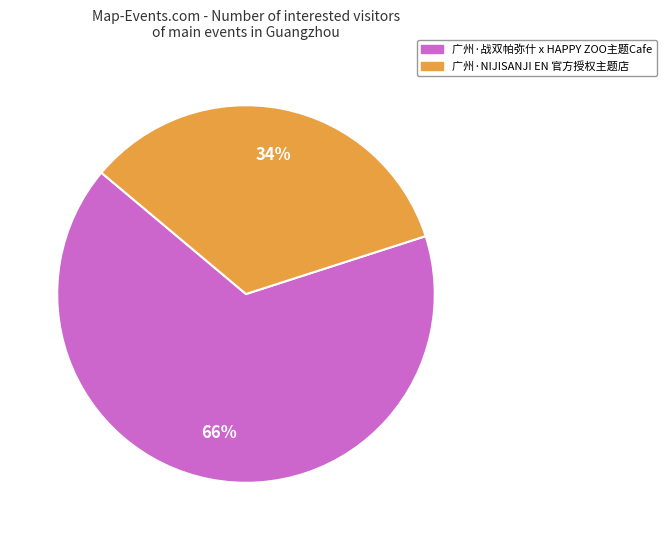

Combined, do 广州·NIJISANJI EN 官方授权主题店 and 广州·战双帕弥什 x HAPPY ZOO主题Cafe account for over 50%?

Yes